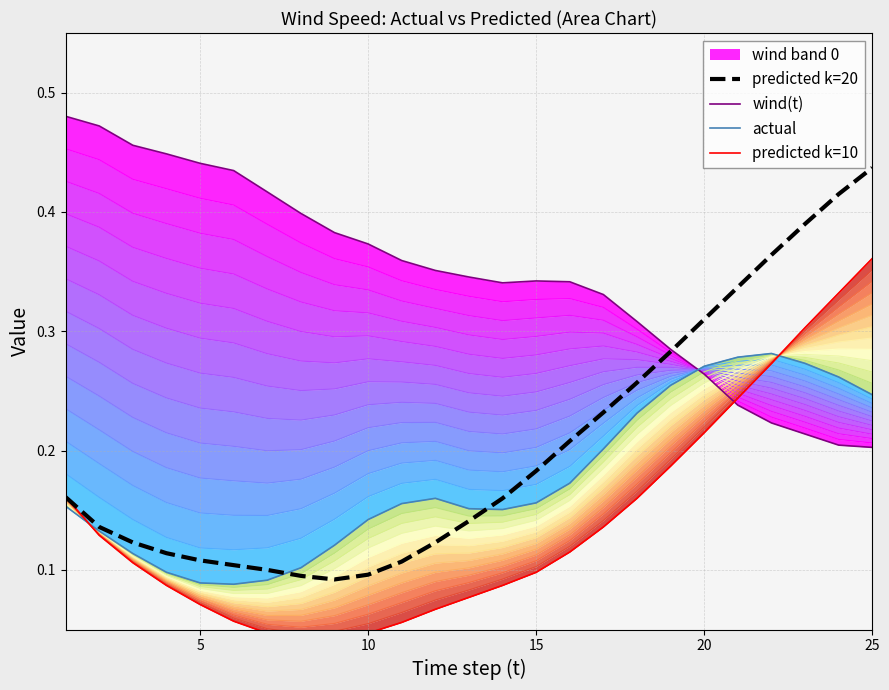

What is the total value across all series at 5?

0.9